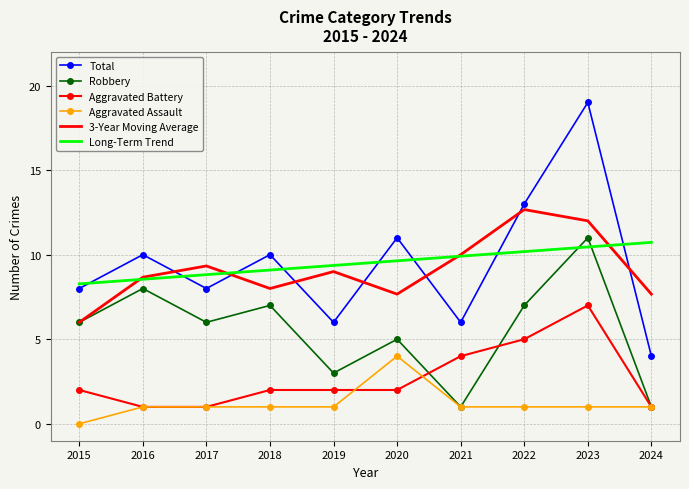

True or false: 3-Year Moving Average and Total cross at least once.

True